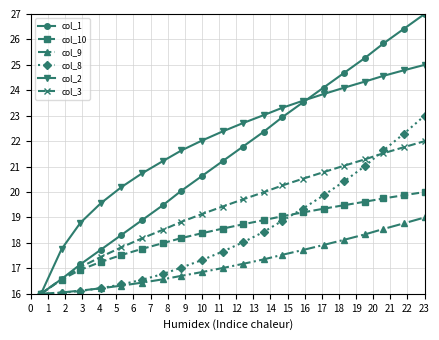

What is the value of the col_3 point at the 11th from the left?

19.7